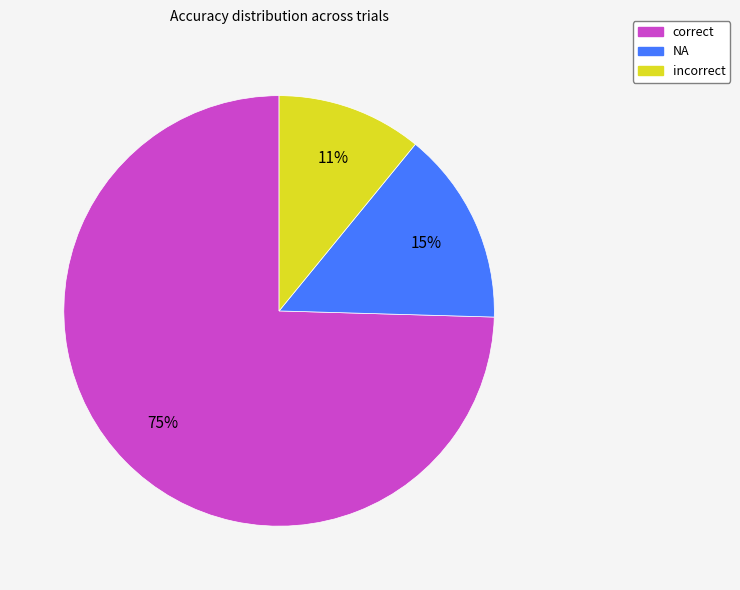

To the nearest percent, what percentage of the pie is incorrect?

11%